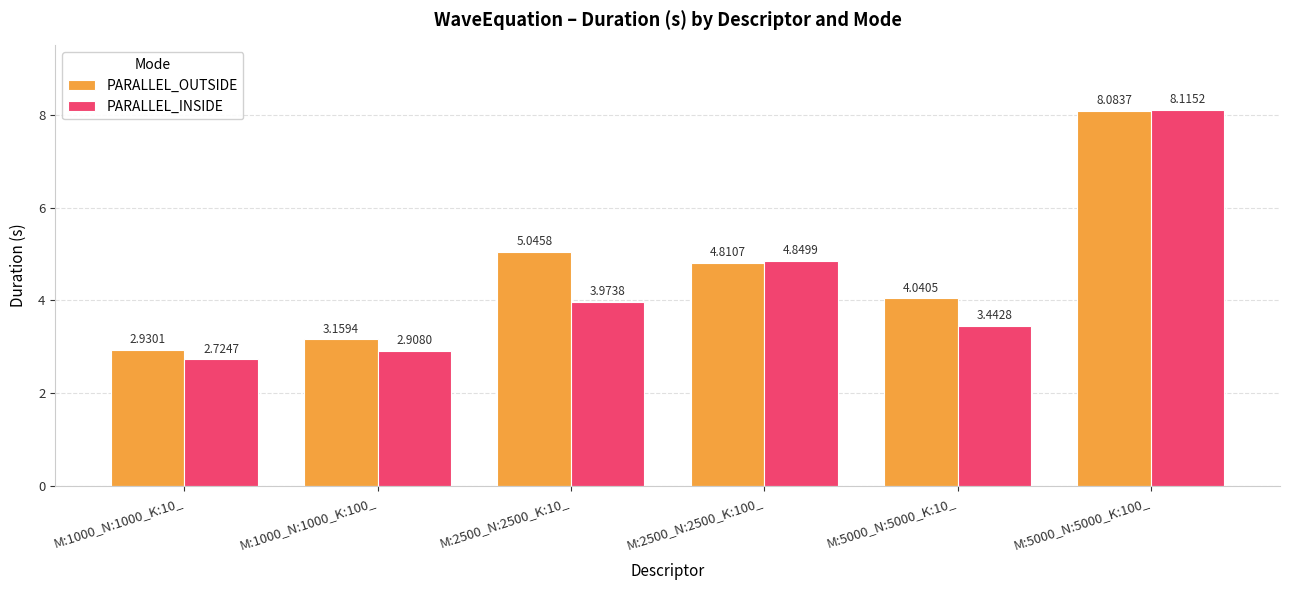

What is the difference between the maximum and minimum values in the PARALLEL_OUTSIDE series?

5.2